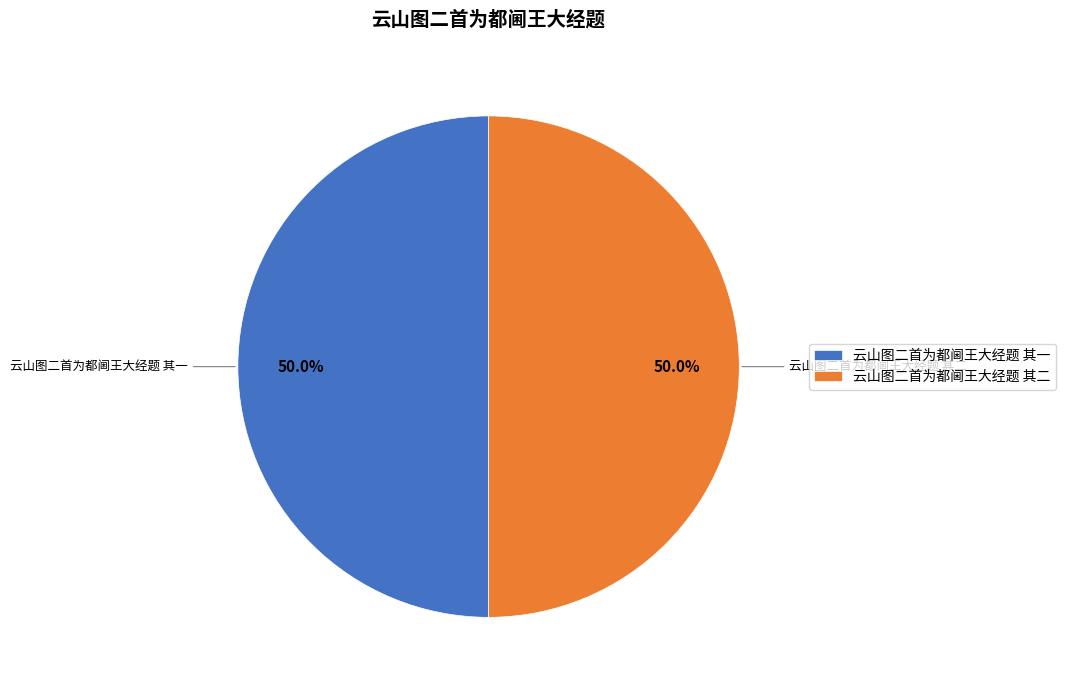

Combined, what portion of the pie is 云山图二首为都阃王大经题 其二 and 云山图二首为都阃王大经题 其一?

100.0%